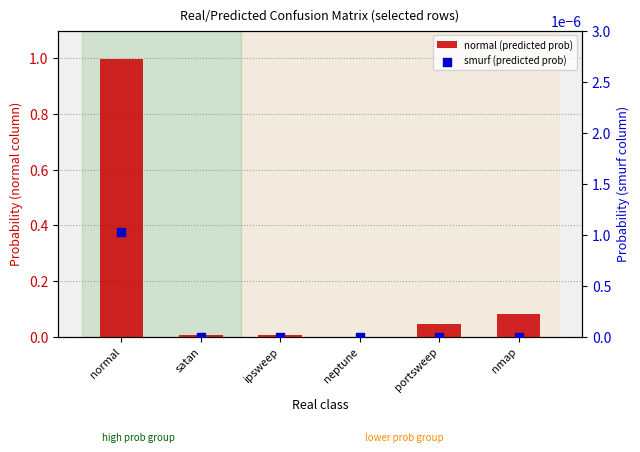

What are all the series names shown in the legend?

normal (predicted prob), smurf (predicted prob)